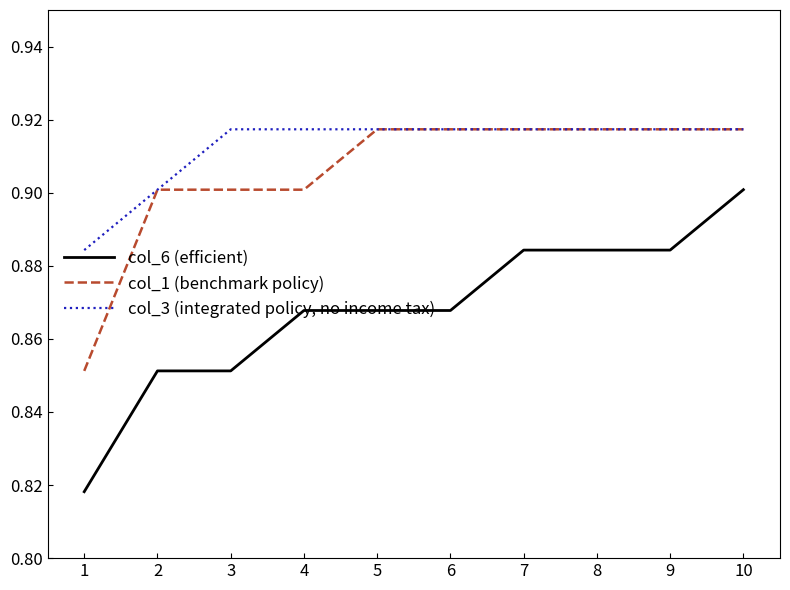

Does the chart have visible grid lines?

No